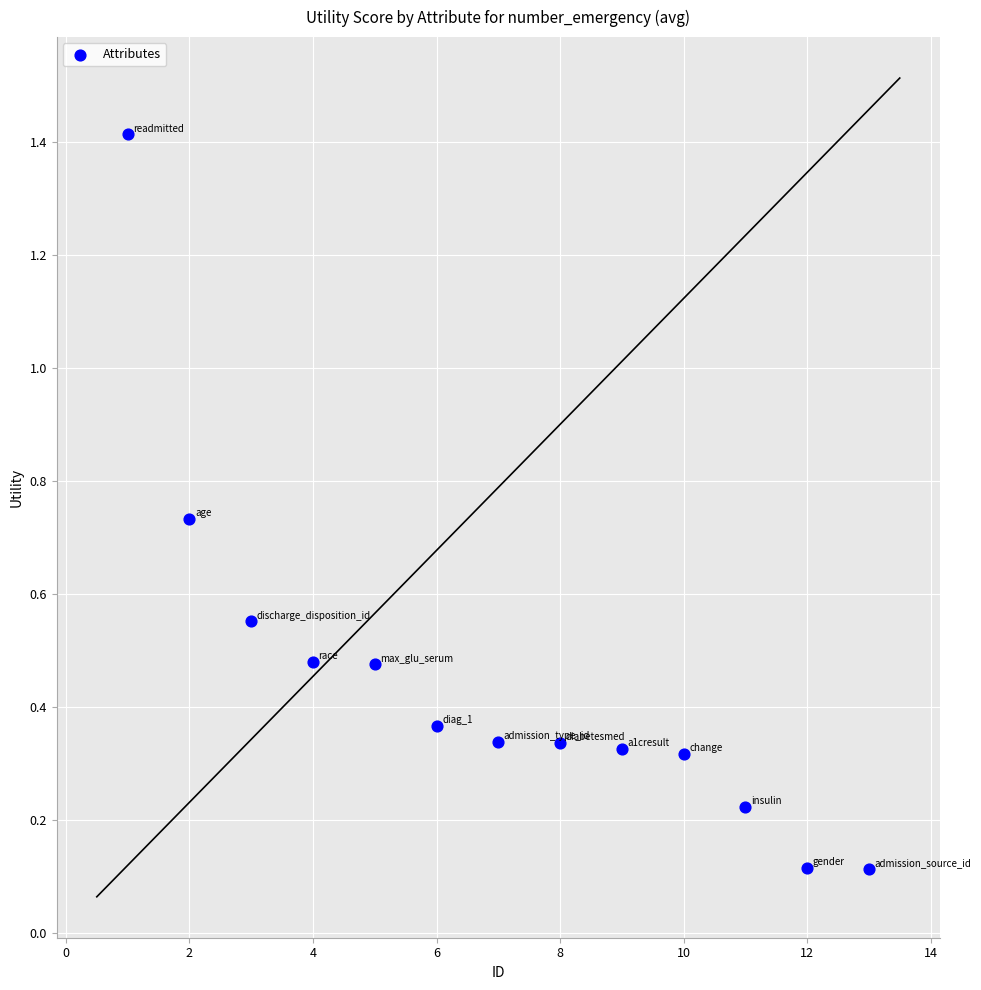

What is the range of X values (max minus min)?

12.0